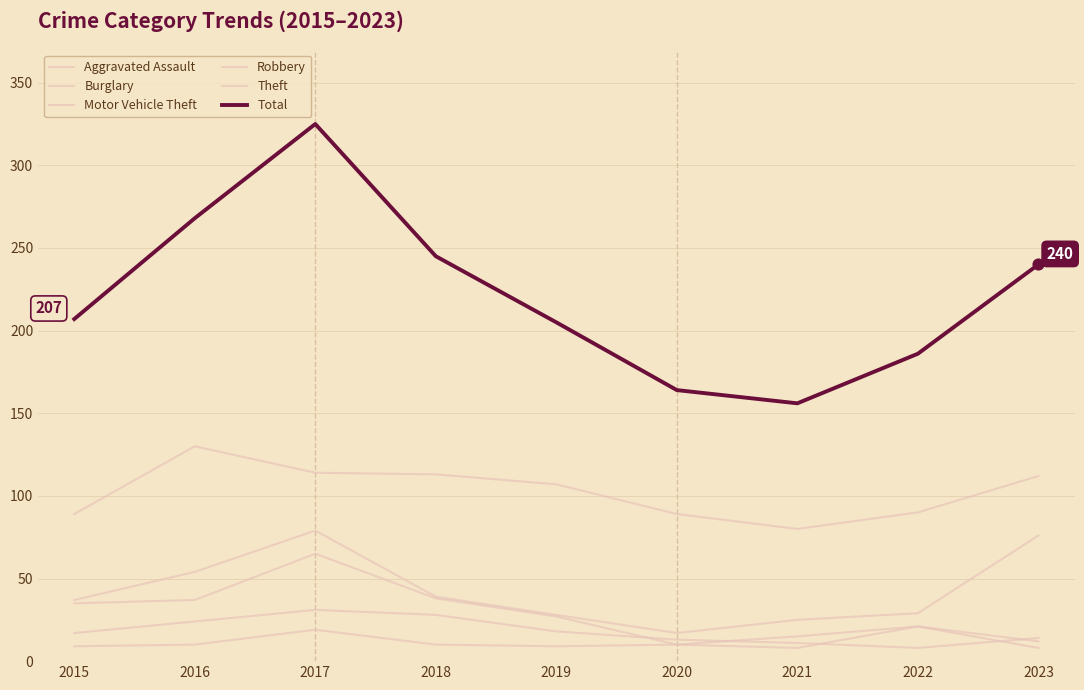

Which series has the largest total across all categories?

Total